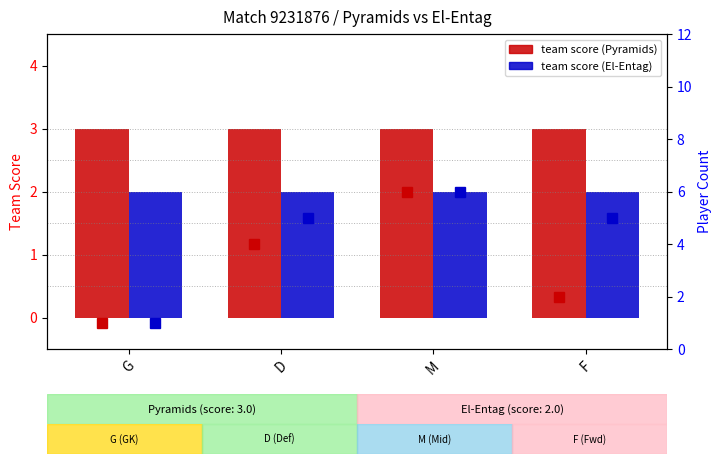

What is the maximum value shown in the chart?

6